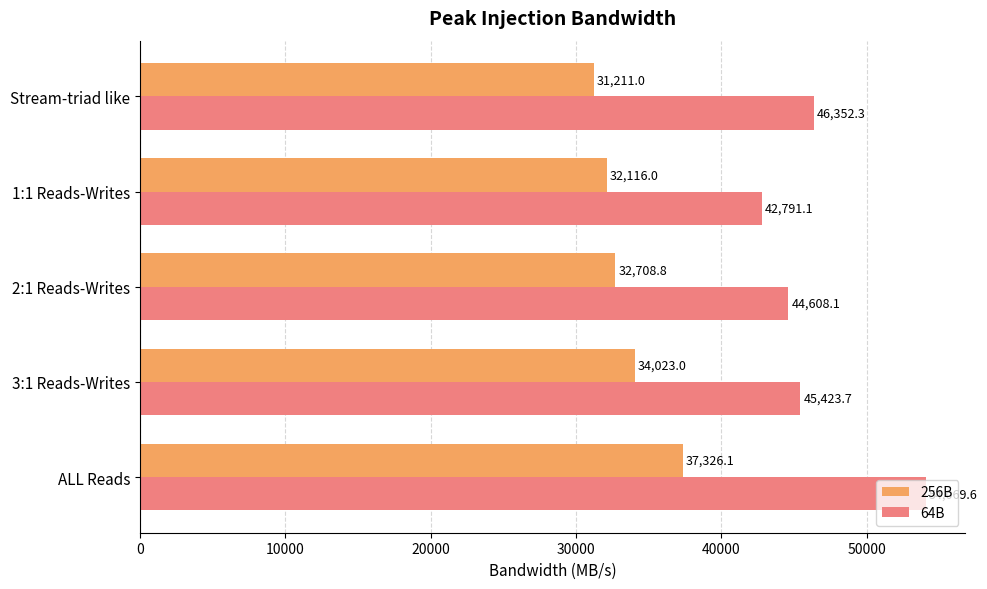

List the series in order of their overall mean, lowest first.

256B, 64B